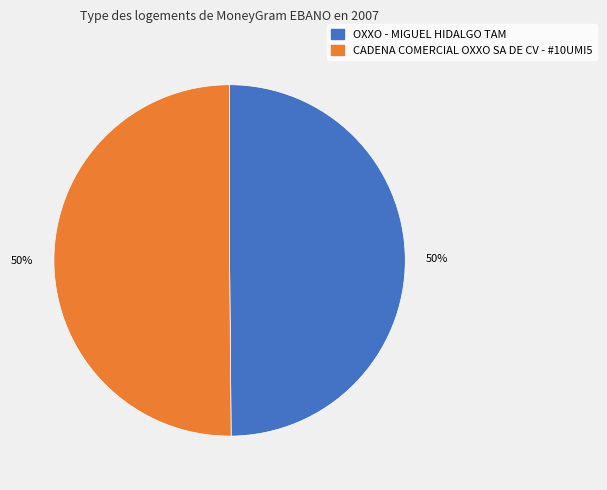

What percentage is the OXXO - MIGUEL HIDALGO TAM slice, to the nearest percent?

50%